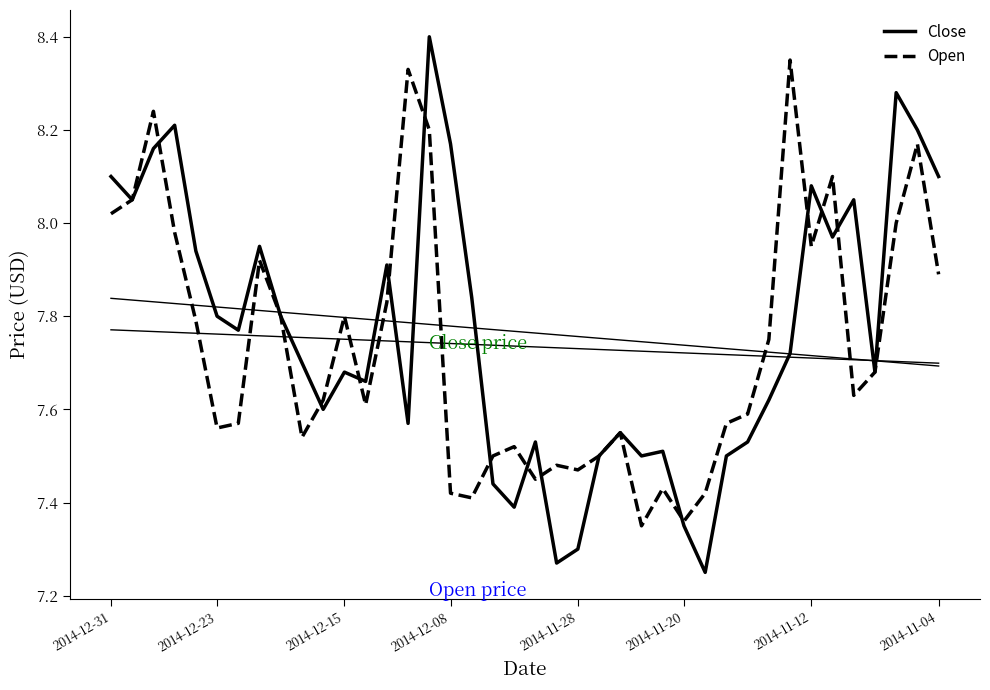

Between 2014-11-04 and 26, which series saw the biggest shift?

Open